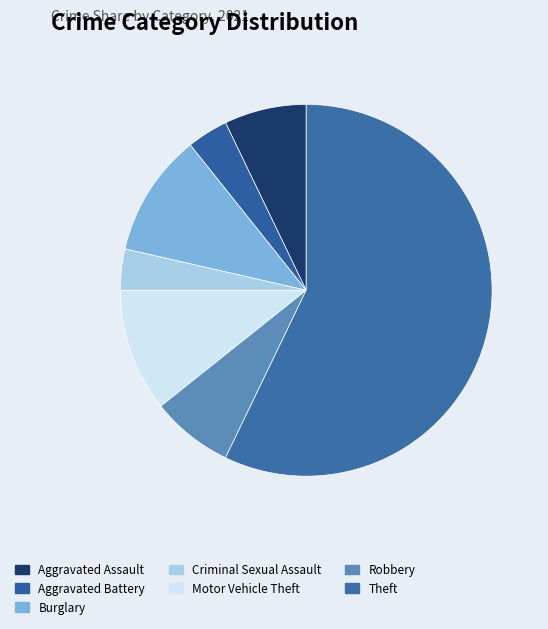

How many slices are in this pie chart?

7